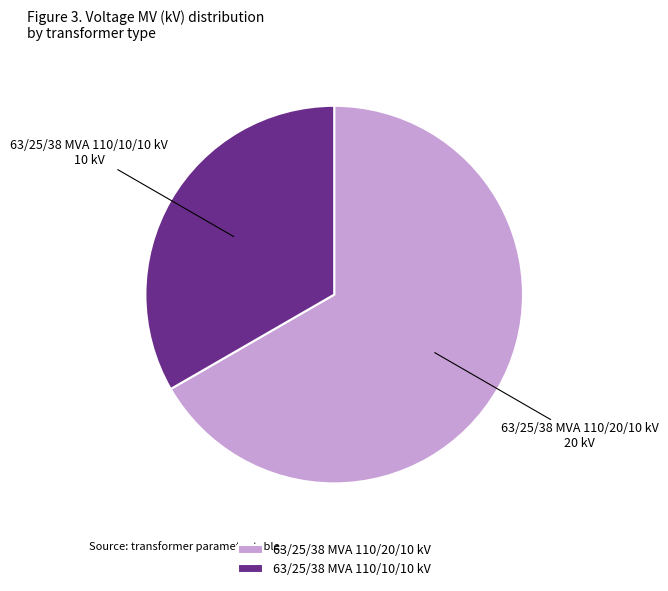

Count the number of slices in the pie.

2